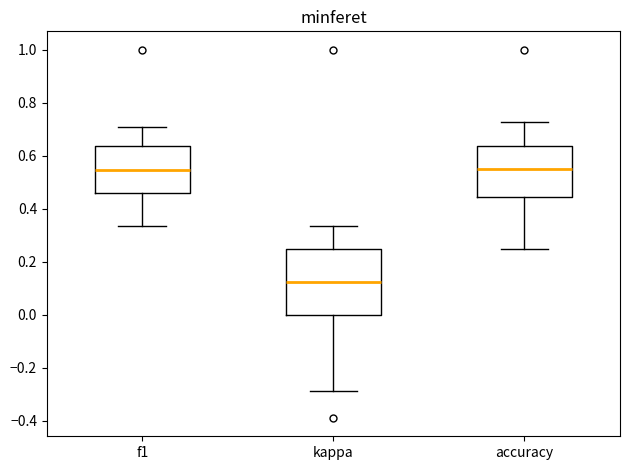

Reading left to right, transcribe this box plot: for each box, give where its median line is, the range the box spans, and where its two whiskers end, as read against the y-axis. The values are not printed on the chart, so give them approximately, as read against the axis.

f1: median 0.54, box 0.46 to 0.64, whiskers 0.34 to 0.70
kappa: median 0.12, box 0.00 to 0.26, whiskers -0.28 to 0.34
accuracy: median 0.56, box 0.44 to 0.64, whiskers 0.26 to 0.72